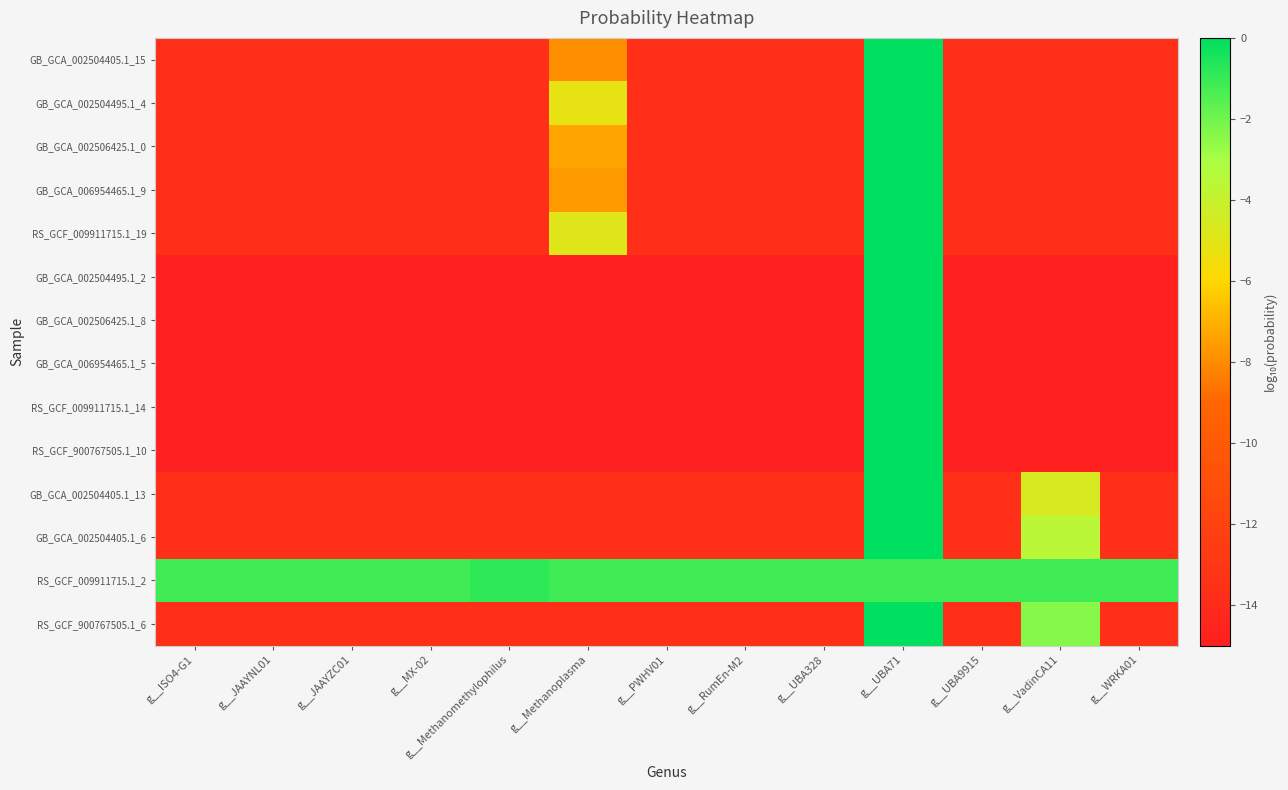

At g__ISO4-G1, list the series in order from smallest to largest.

GB_GCA_002504495.1_2, GB_GCA_002506425.1_8, GB_GCA_006954465.1_5, RS_GCF_009911715.1_14, RS_GCF_900767505.1_10, RS_GCF_900767505.1_6, GB_GCA_002504405.1_6, GB_GCA_002504405.1_13, RS_GCF_009911715.1_19, GB_GCA_002504495.1_4, GB_GCA_002506425.1_0, GB_GCA_006954465.1_9, GB_GCA_002504405.1_15, RS_GCF_009911715.1_2